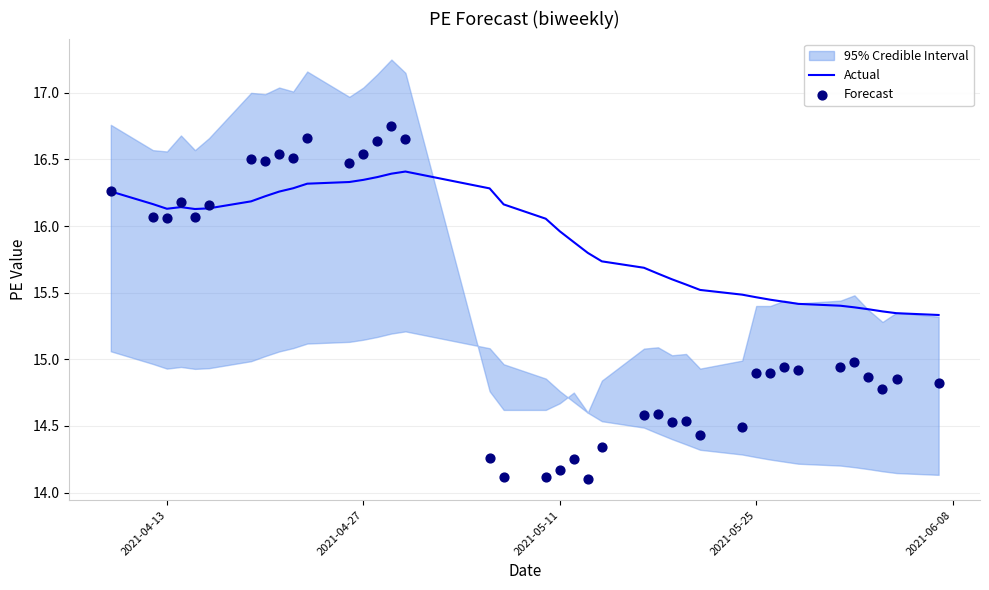

What is the highest value of the Actual series?

16.4